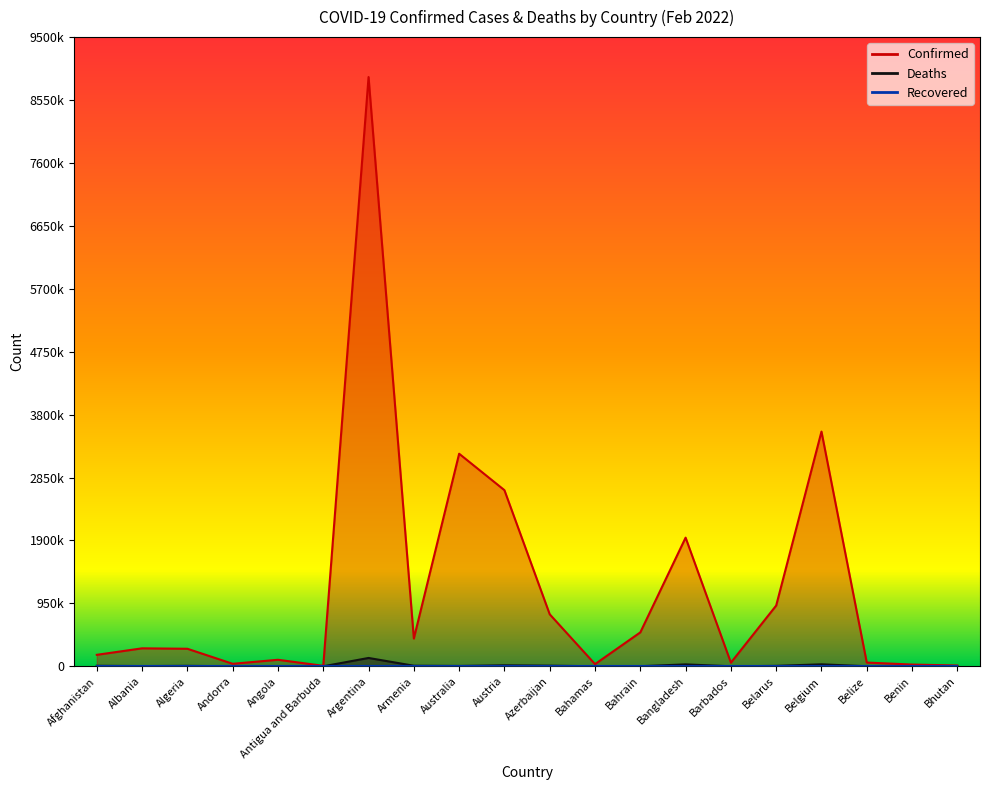

The value of Deaths at Armenia is 11150. True or false?

False